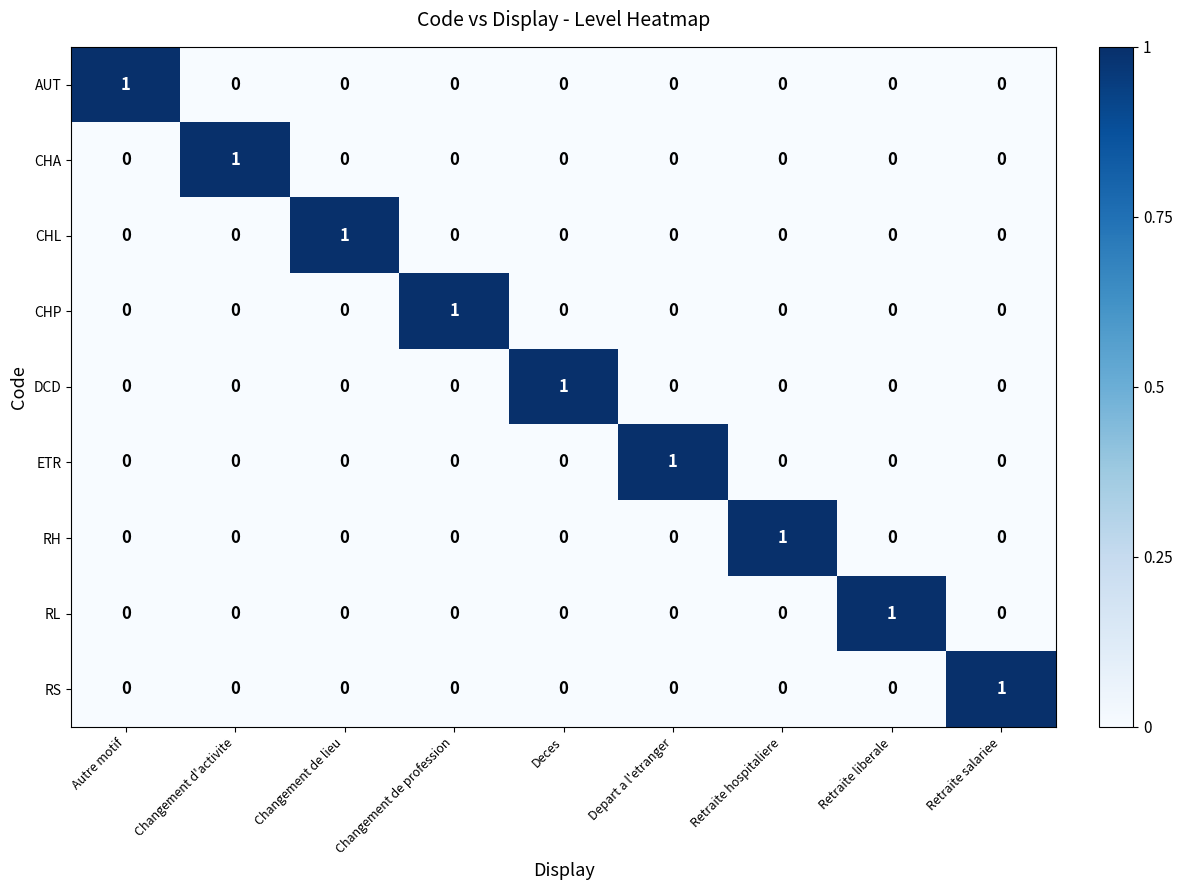

Count the ETR values in the range 0 to 1.

9